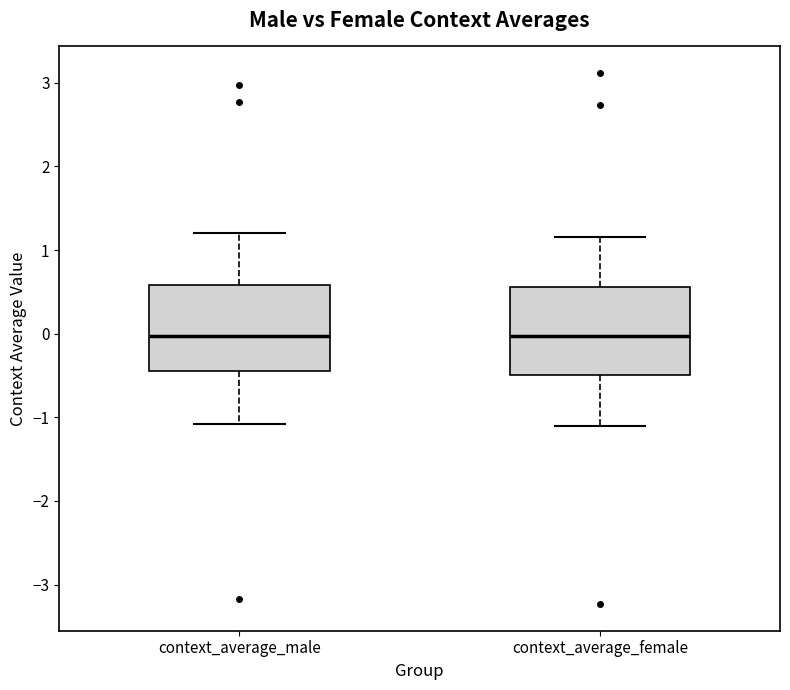

Reading left to right, read every box against the y-axis: the position of its median line, the range the box covers, and the ends of its whiskers. The values are not printed on the chart, so give them approximately, as read against the axis.

context_average_male: median 0.0, box -0.4 to 0.6, whiskers -1.1 to 1.2
context_average_female: median 0.0, box -0.5 to 0.6, whiskers -1.1 to 1.2